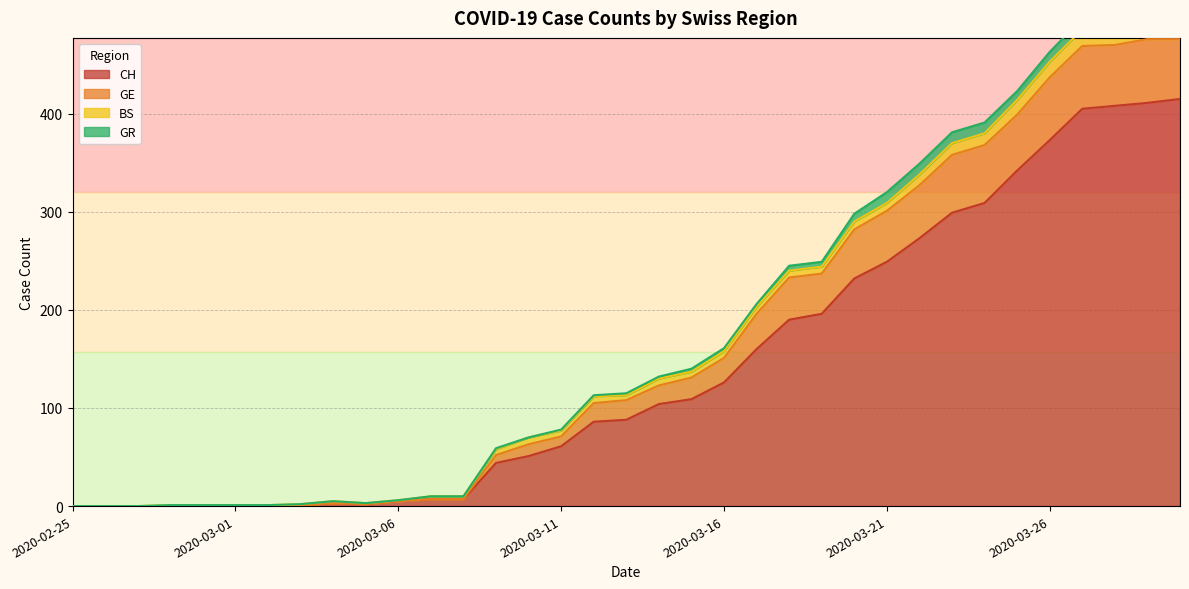

What position from the left is 2020-03-24?

29